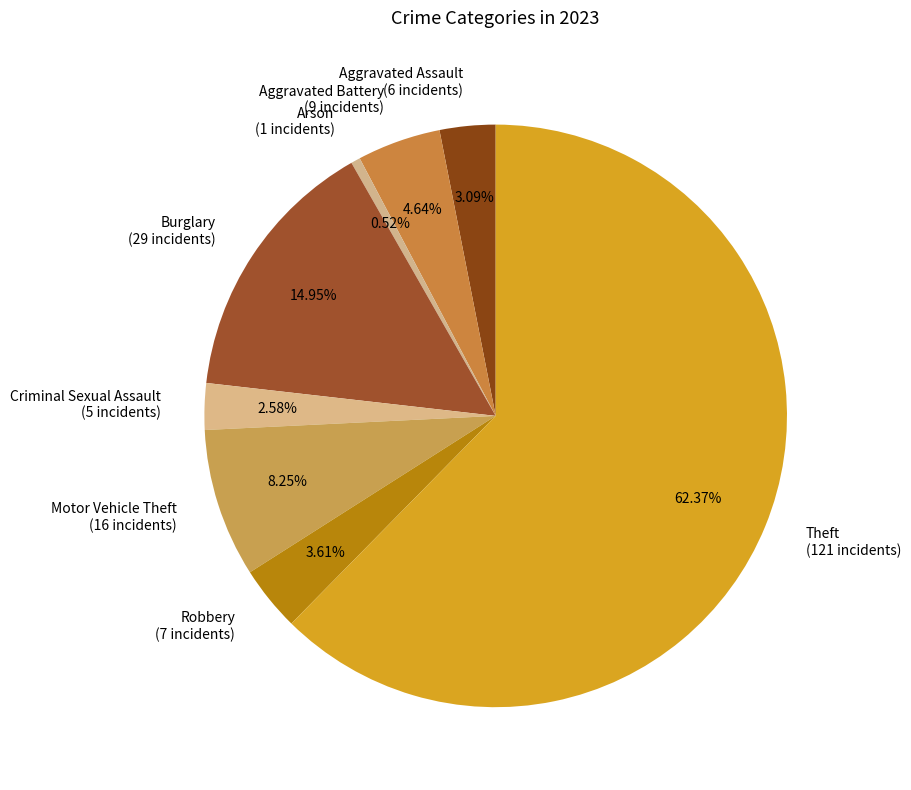

Which slice is the largest?

Theft